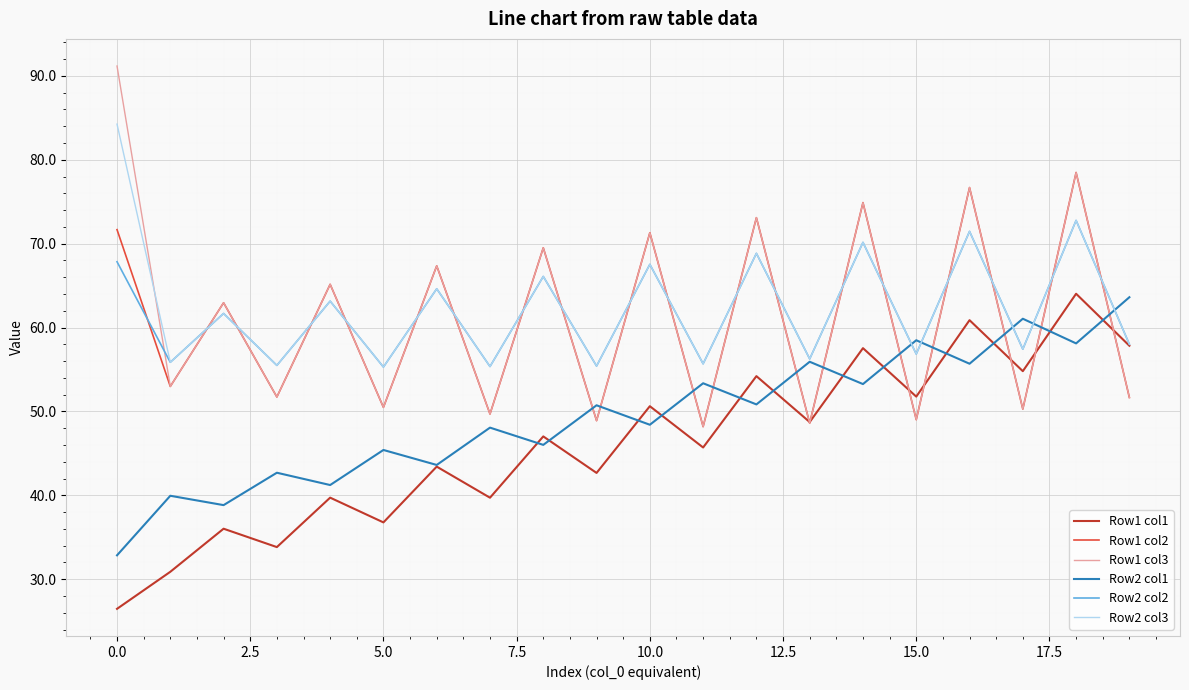

What is the minimum value for Row1 col2?

48.2